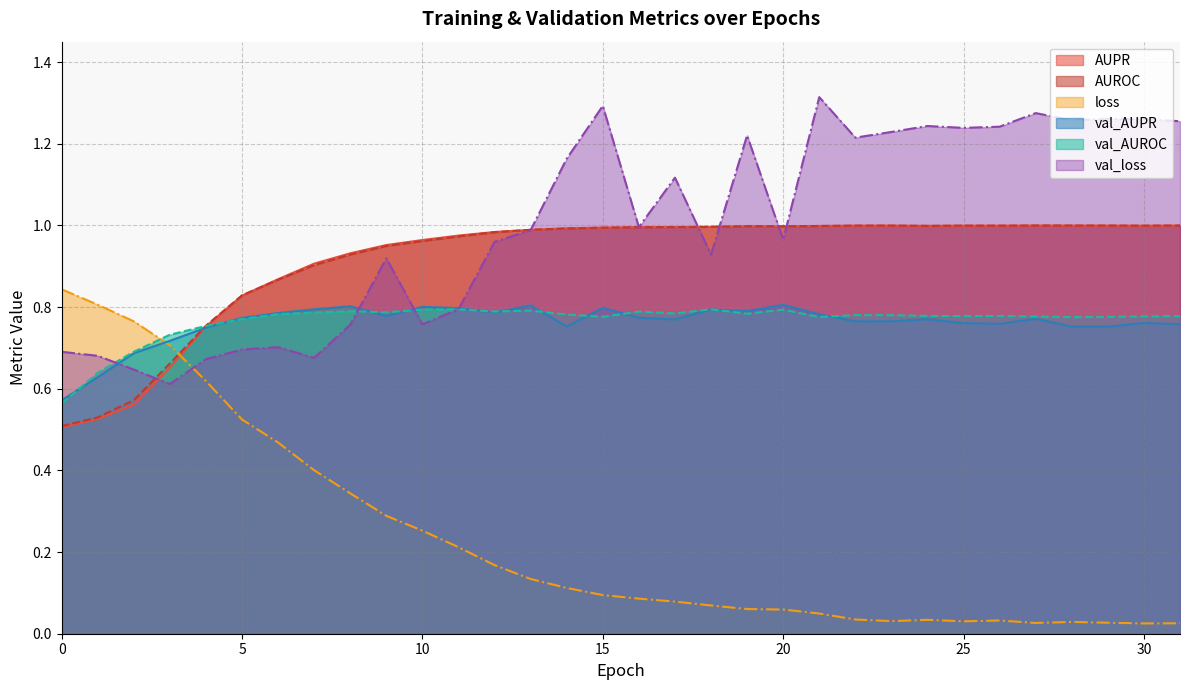

True or false: val_AUROC has a value of 0.5 at 21.

False